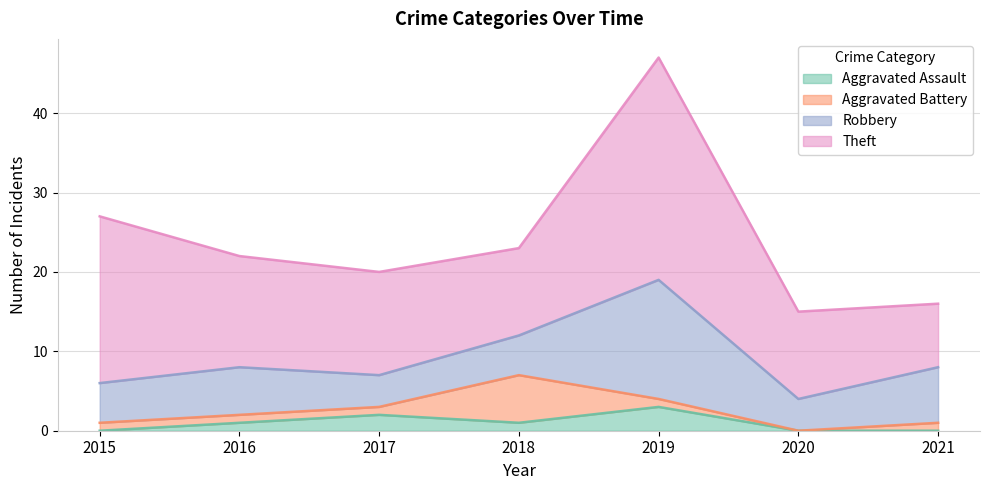

What is the average value of the Aggravated Assault series?

1